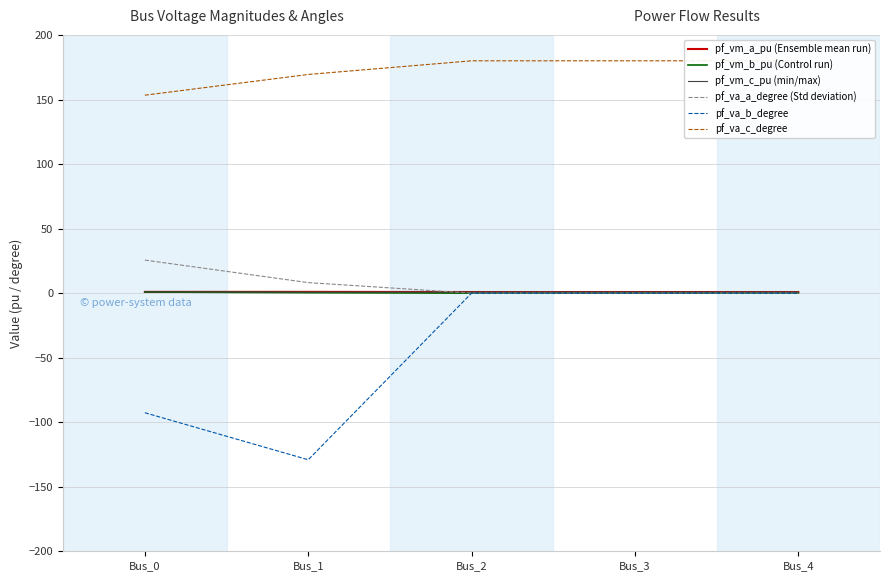

What is the difference between the highest and lowest values at Bus_4?

180.0